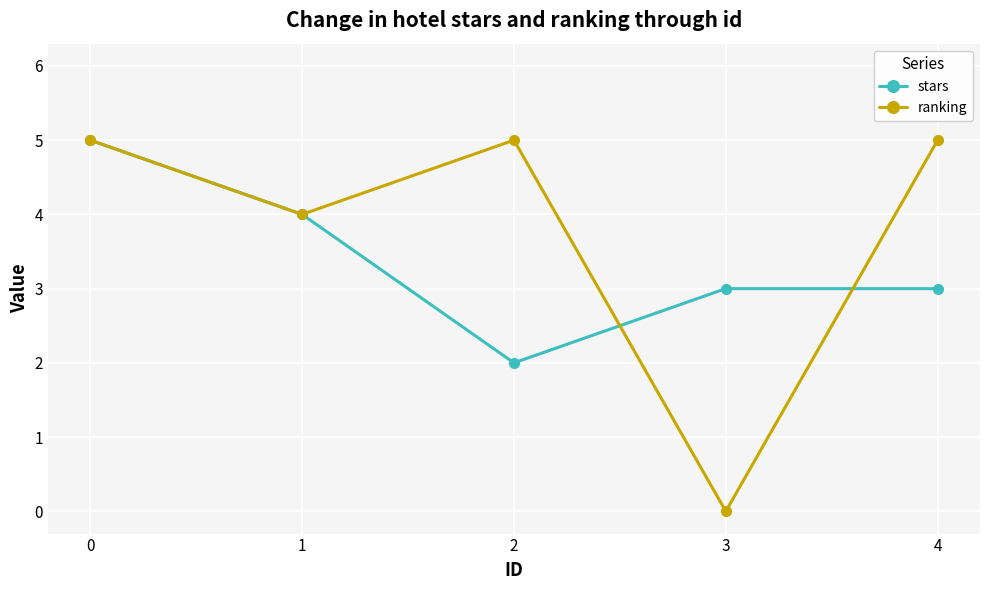

Which series ends up on top after the final intersection of stars and ranking?

ranking